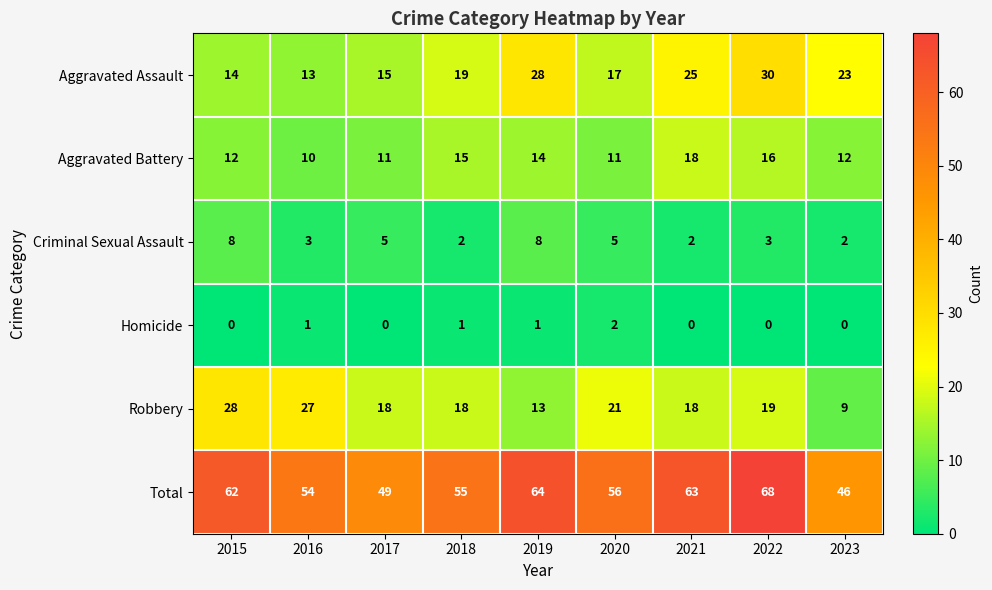

What value does the Criminal Sexual Assault series have at 2020?

5